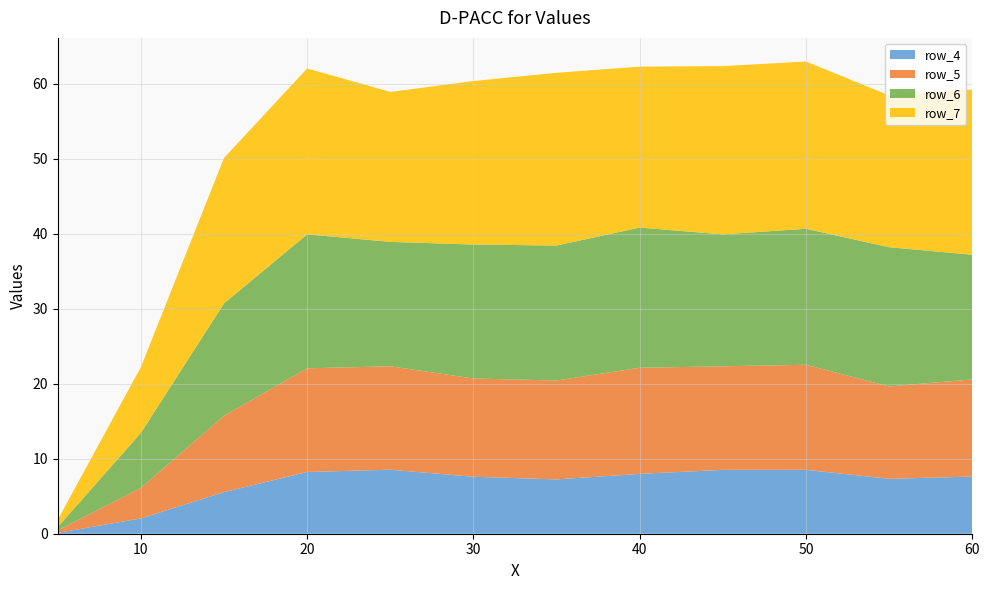

Reading left to right, transcribe all the data shown in this chart.

row_4: 5.0=0.1	10.0=2.0	15.0=5.5	20.0=8.2	25.0=8.5	30.0=7.6	35.0=7.2	40.0=8.0	45.0=8.5	50.0=8.5	55.0=7.3	60.0=7.6
row_5: 5.0=0.3	10.0=4.1	15.0=10.2	20.0=13.8	25.0=13.8	30.0=13.1	35.0=13.2	40.0=14.1	45.0=13.8	50.0=14.0	55.0=12.3	60.0=13.0
row_6: 5.0=0.5	10.0=7.3	15.0=15.0	20.0=17.9	25.0=16.6	30.0=17.9	35.0=18.0	40.0=18.7	45.0=17.6	50.0=18.1	55.0=18.6	60.0=16.6
row_7: 5.0=1.0	10.0=8.8	15.0=19.4	20.0=22.1	25.0=20.0	30.0=21.8	35.0=23.0	40.0=21.5	45.0=22.4	50.0=22.3	55.0=20.2	60.0=22.0